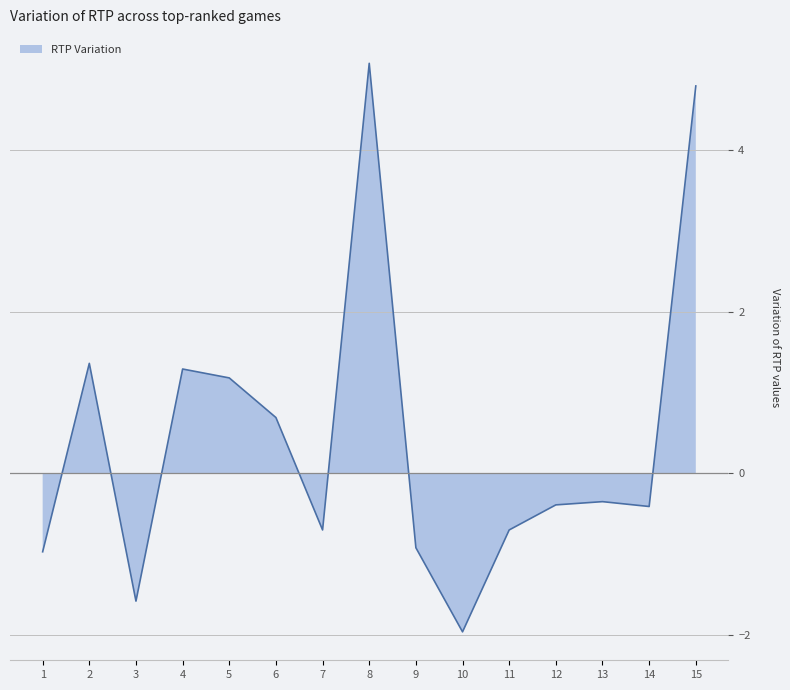

Rank the categories by value from lowest to highest.

10, 3, 1, 9, 7, 11, 14, 12, 13, 6, 5, 4, 2, 15, 8